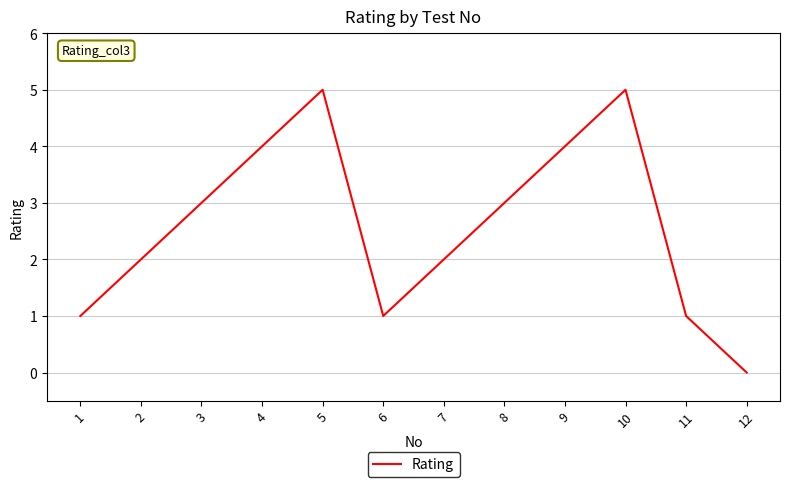

What is the average value?

3